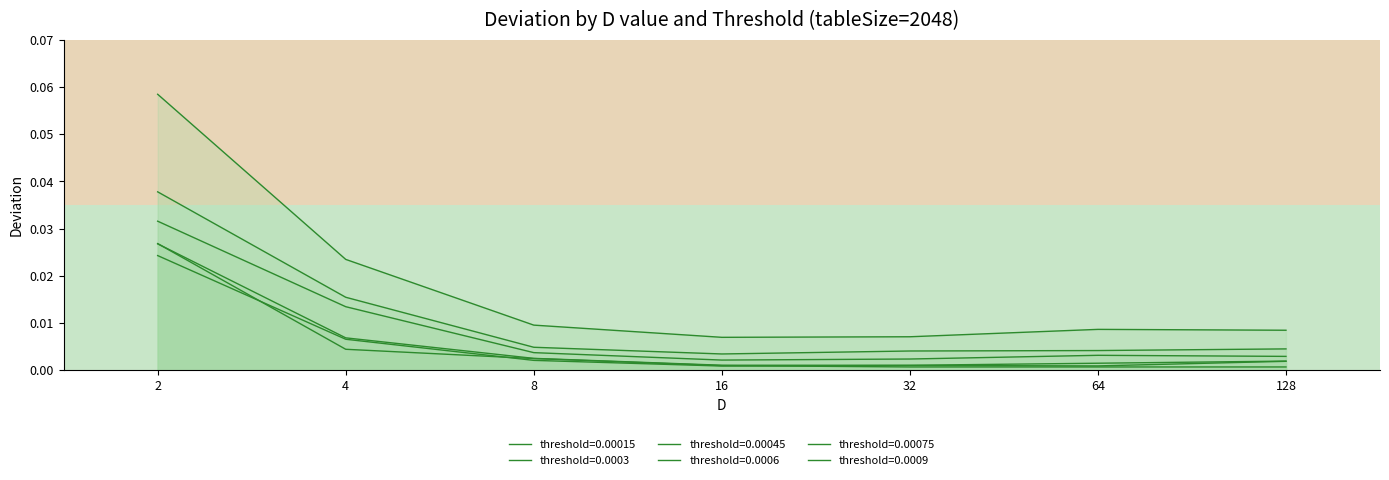

True or false: threshold=0.0006 and threshold=0.00015 intersect in this chart.

False